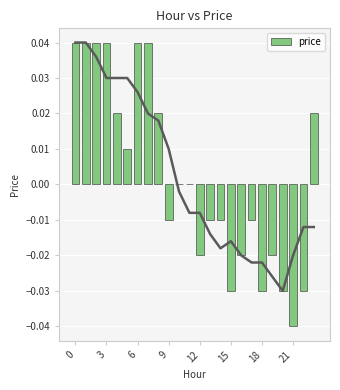

How many data points are above 0?

10